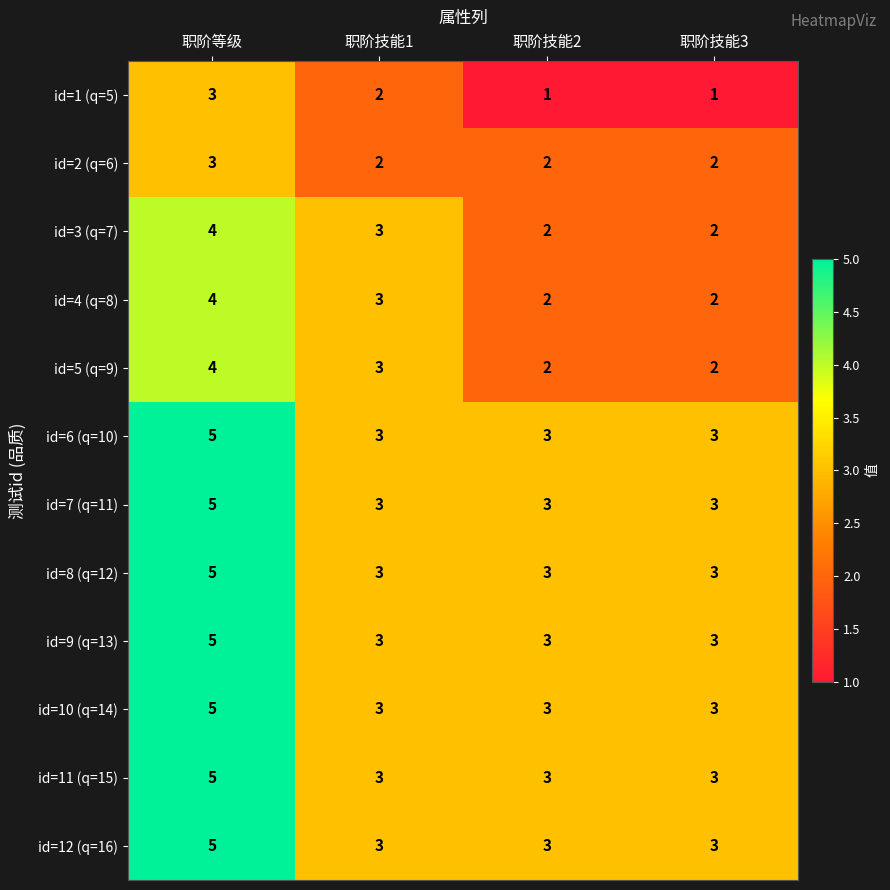

Which category has the highest value across all series?

职阶等级